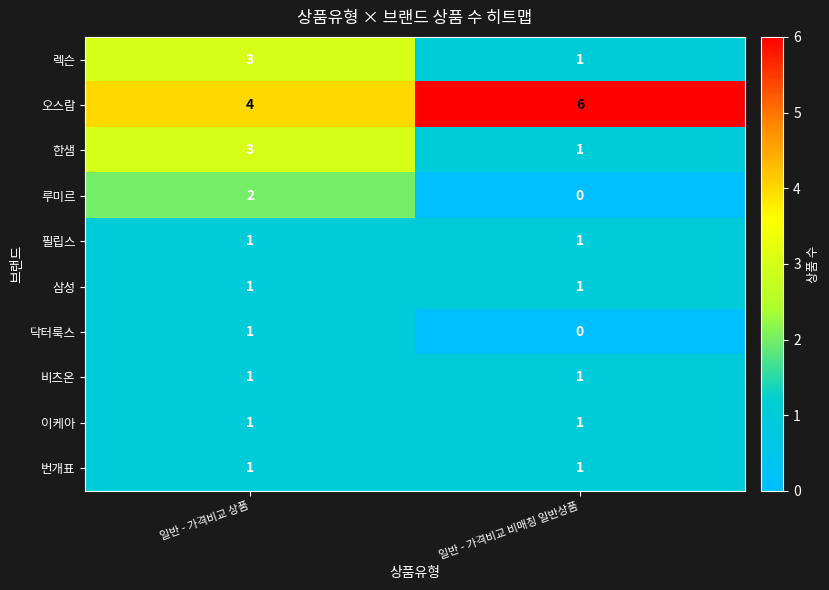

What is the difference between the highest and lowest values at 일반 - 가격비교 비매칭 일반상품?

6